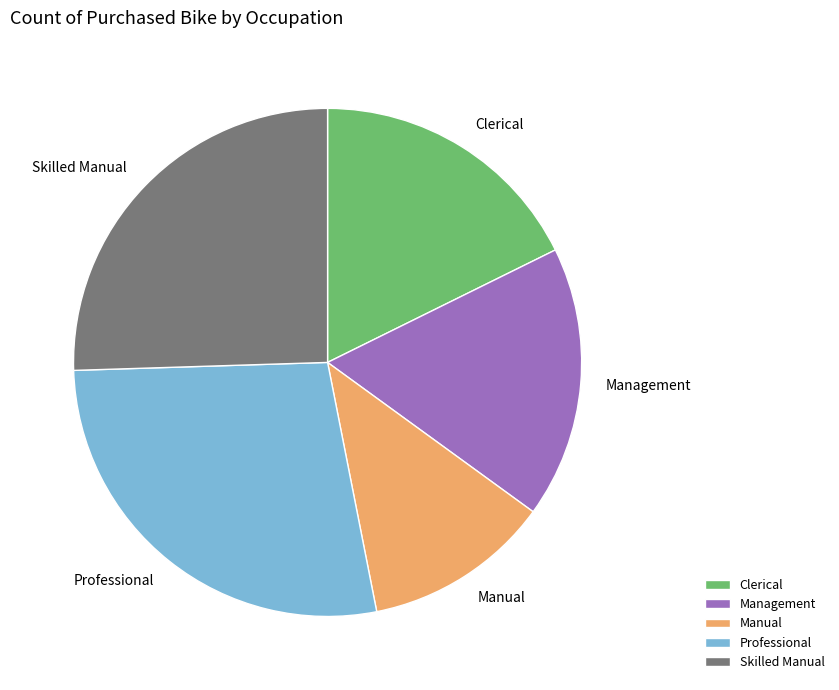

Which category has the smallest portion of the pie?

Manual